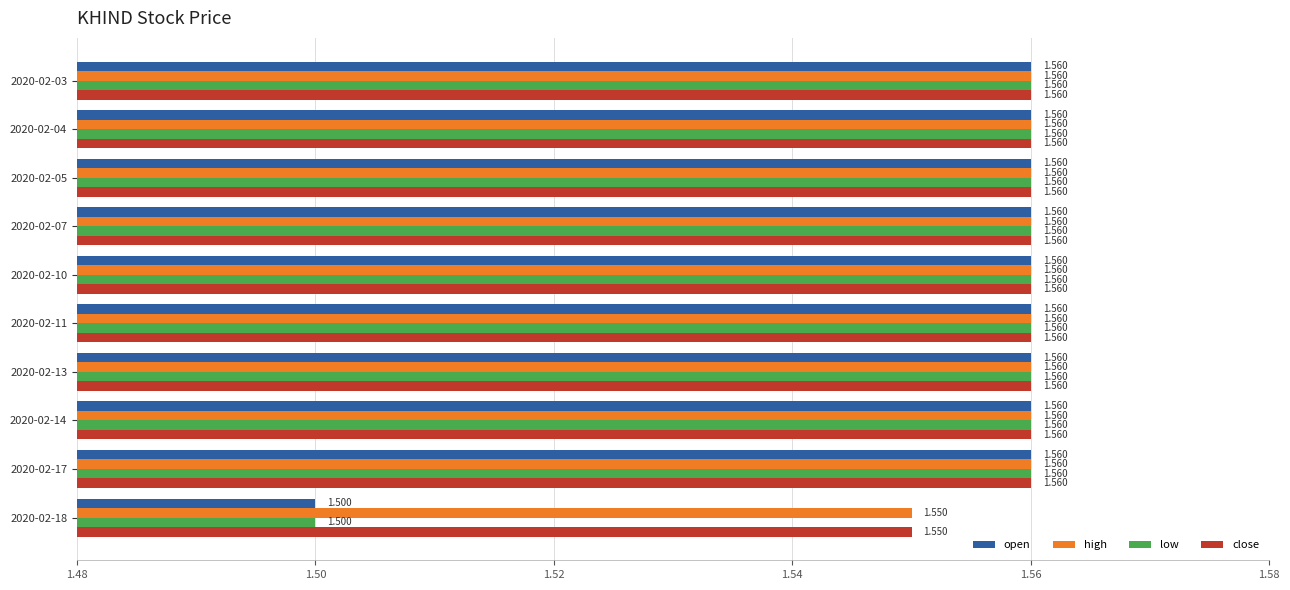

What is the average value of the high series?

1.6